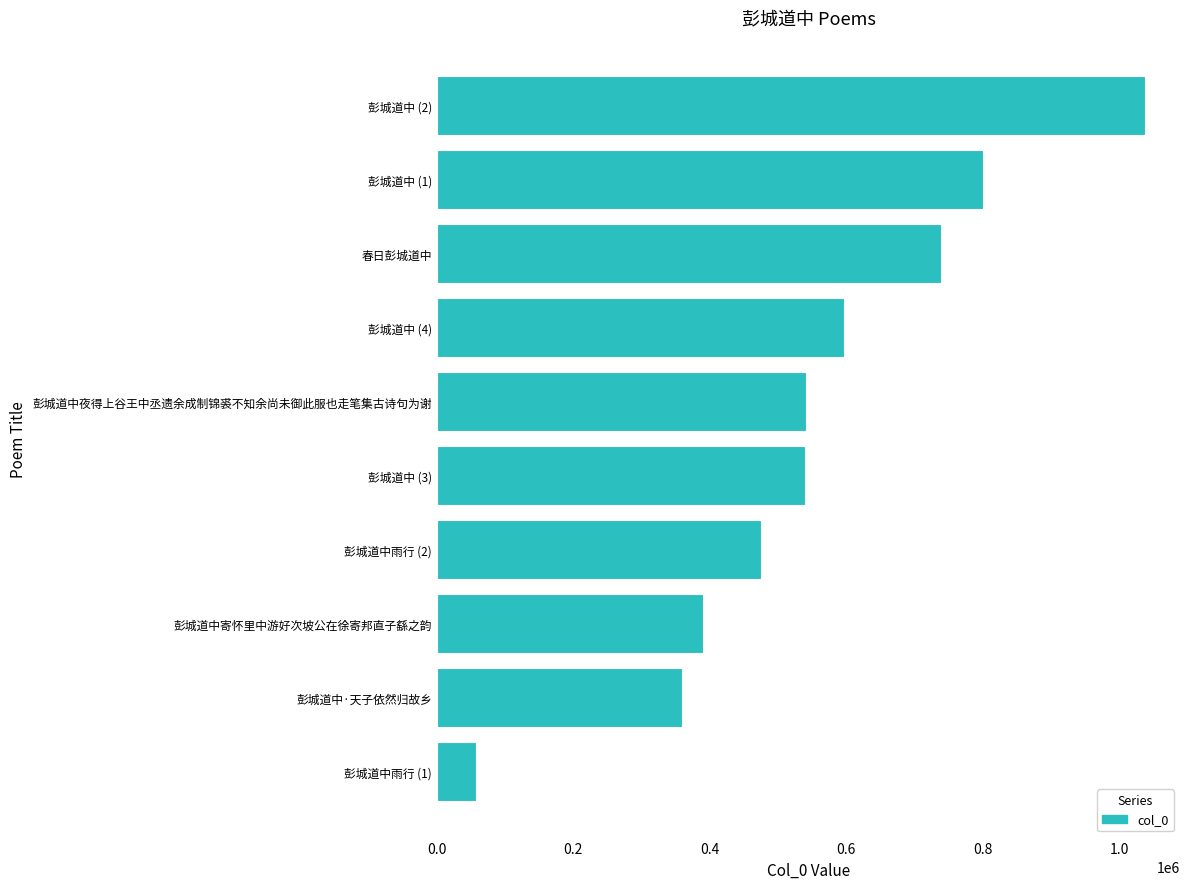

What is the sum of all values?

5533056